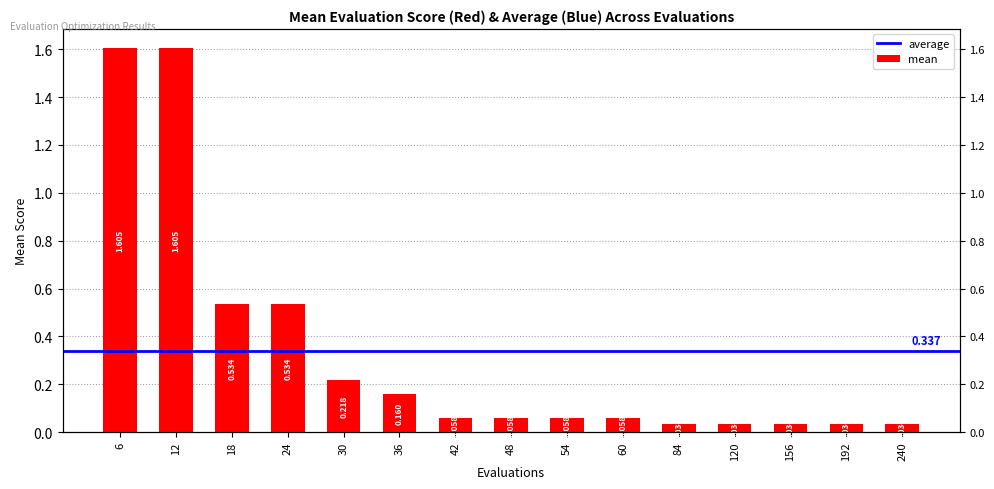

Reading left to right, list all the values displayed in this chart.

6=1.6	12=1.6	18=0.5	24=0.5	30=0.2	36=0.2	42=0.1	48=0.1	54=0.1	60=0.1	84=0.0	120=0.0	156=0.0	192=0.0	240=0.0